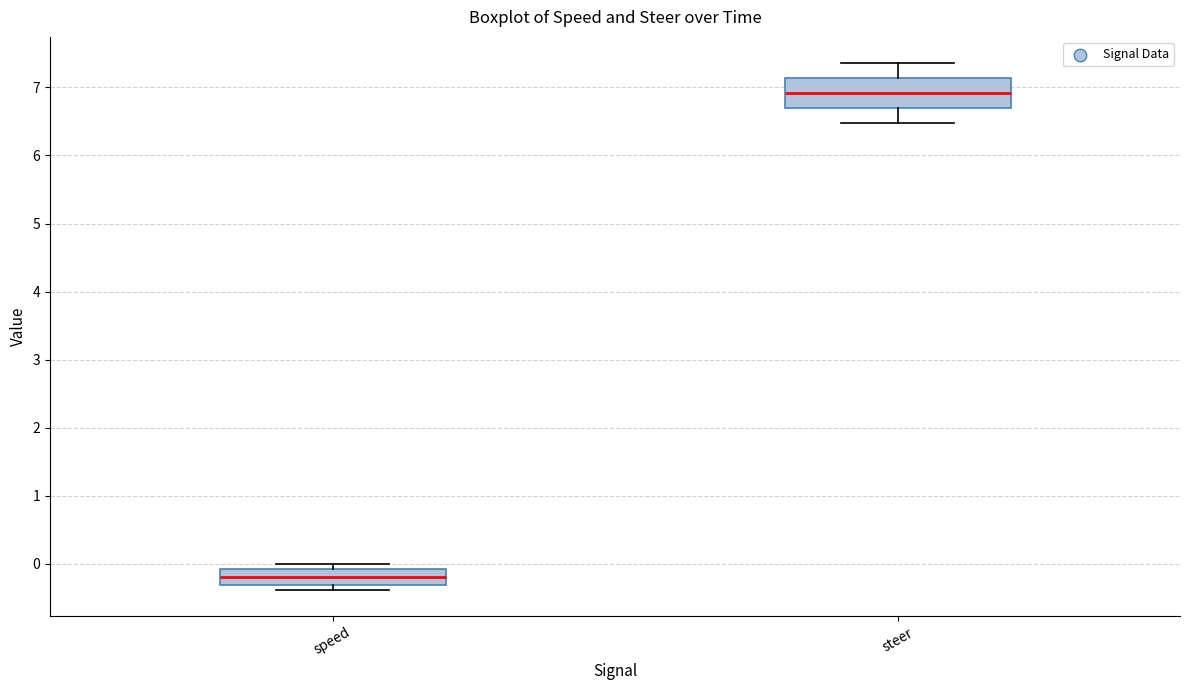

Reading left to right, read every box against the y-axis: the position of its median line, the range the box covers, and the ends of its whiskers. The values are not printed on the chart, so give them approximately, as read against the axis.

speed: median -0.2, box -0.3 to -0.1, whiskers -0.4 to 0.0
steer: median 6.9, box 6.7 to 7.1, whiskers 6.5 to 7.4